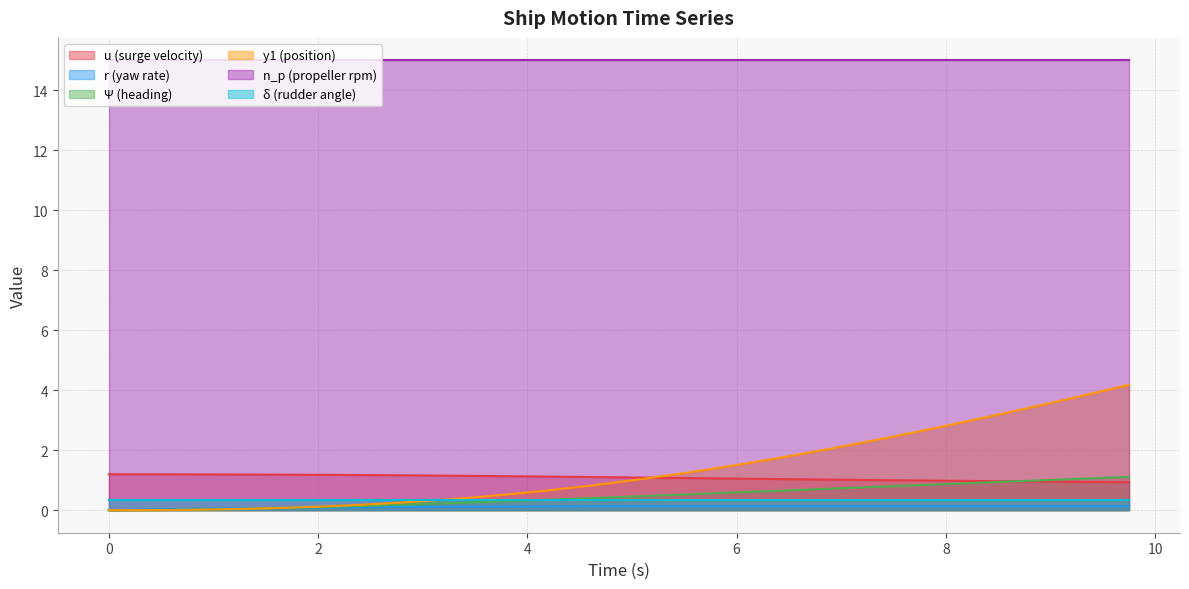

What is the sum of all r values?

4.5